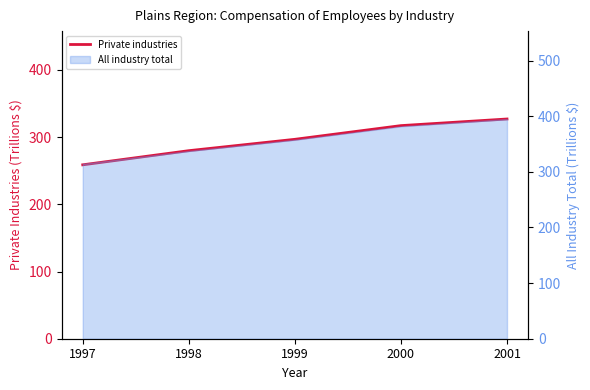

At which label does the data first exceed 296?

1999